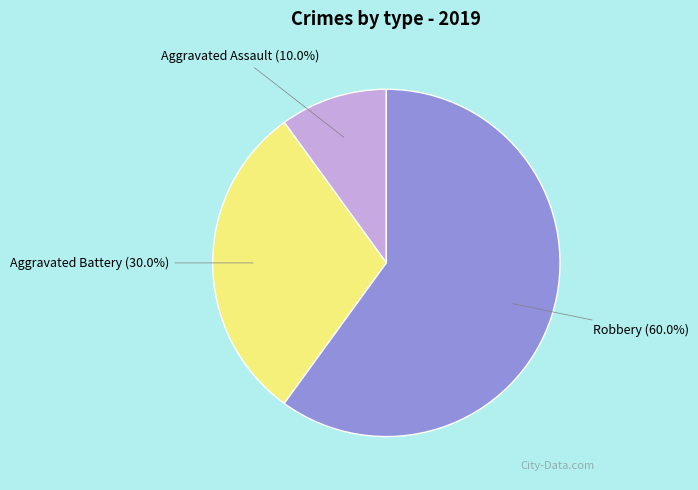

Approximately how many times larger is the value at Aggravated Assault compared to Aggravated Battery?

0.3